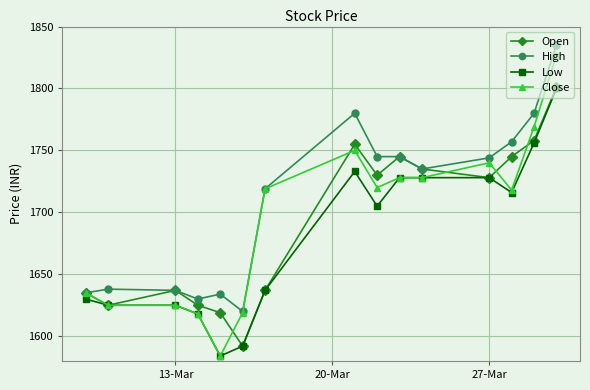

The Open series shows 3014 at 13-Mar. True or false?

False